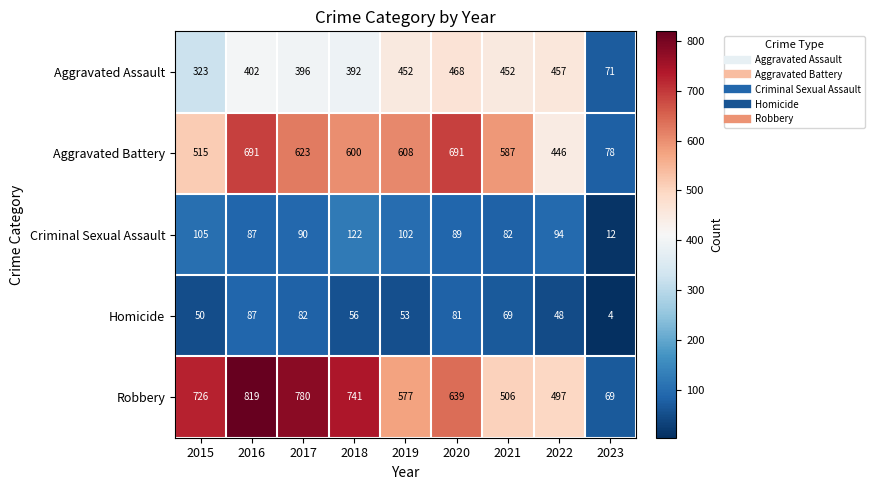

What is the spread (max minus min) of values at 2015?

676